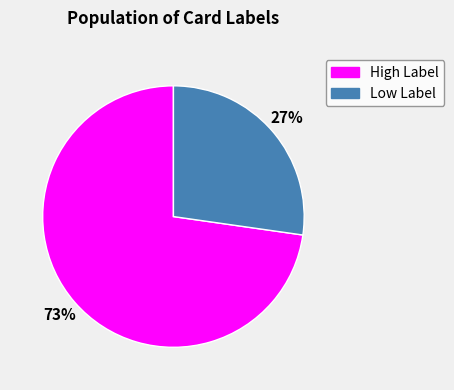

Is there any slice that represents more than half of the pie?

Yes